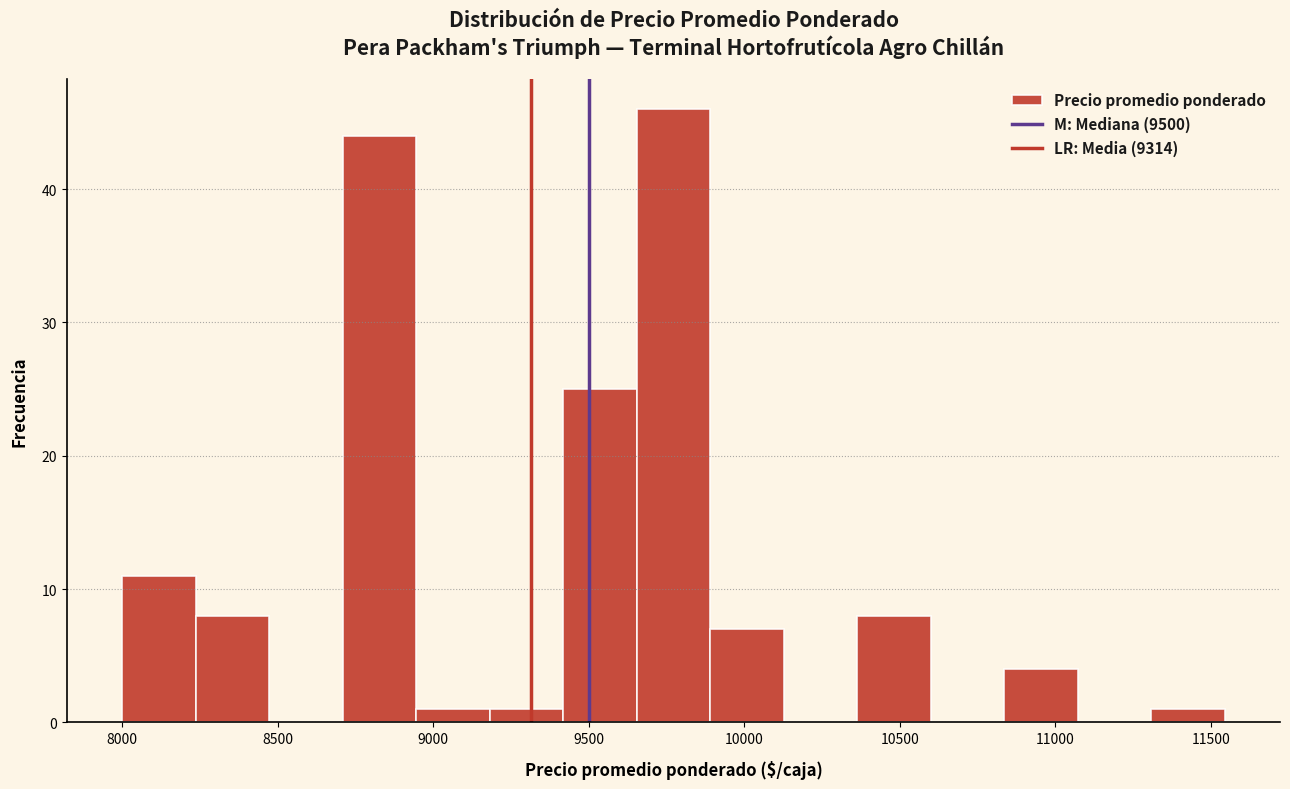

Reading left to right, transcribe this chart: for each bar, give the range it covers on the x-axis and its height. Neither the bar edges nor the heights are printed on the chart, so give them approximately, as read against the axes.

8000 to 8250: 11
8250 to 8450: 8
8450 to 8700: 0
8700 to 8950: 44
8950 to 9200: 1
9200 to 9400: 1
9400 to 9650: 25
9650 to 9900: 46
9900 to 10150: 7
10150 to 10350: 0
10350 to 10600: 8
10600 to 10850: 0
10850 to 11050: 4
11050 to 11300: 0
11300 to 11550: 1